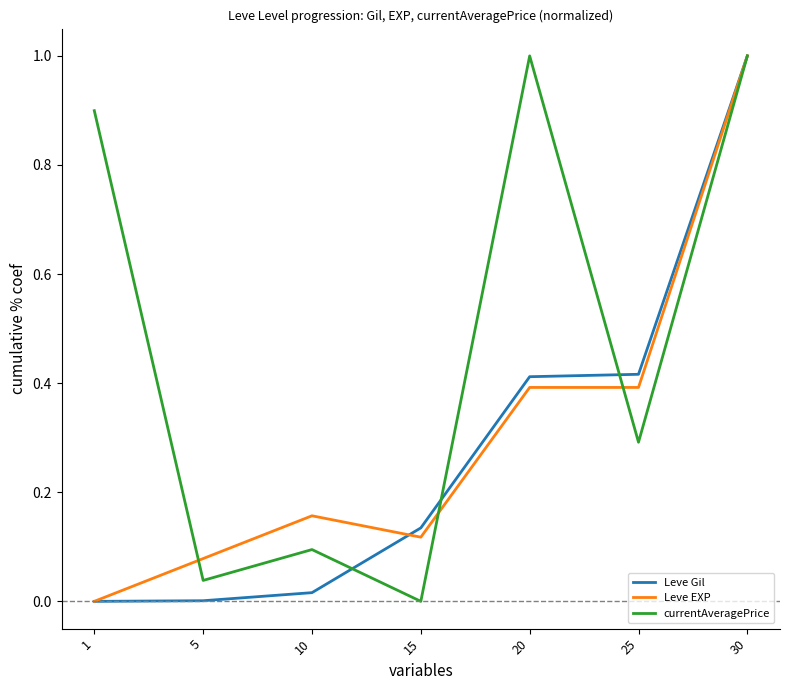

True or false: Leve EXP and Leve Gil cross at least once.

True